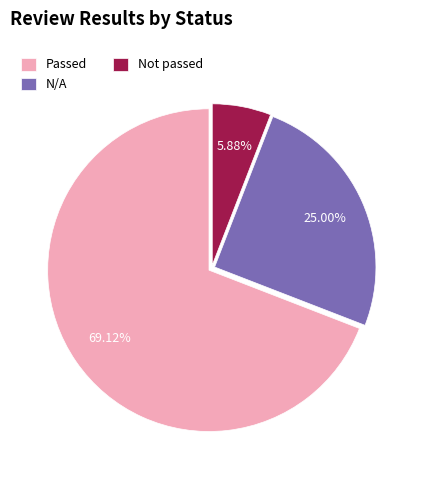

Does Not passed account for over 50% of the chart?

No